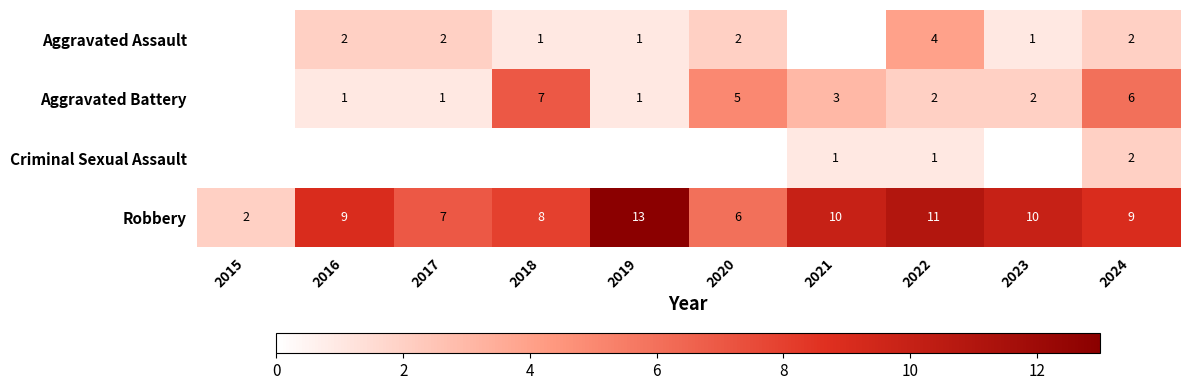

What is the sum of the Robbery values at 2024 and 2018?

17